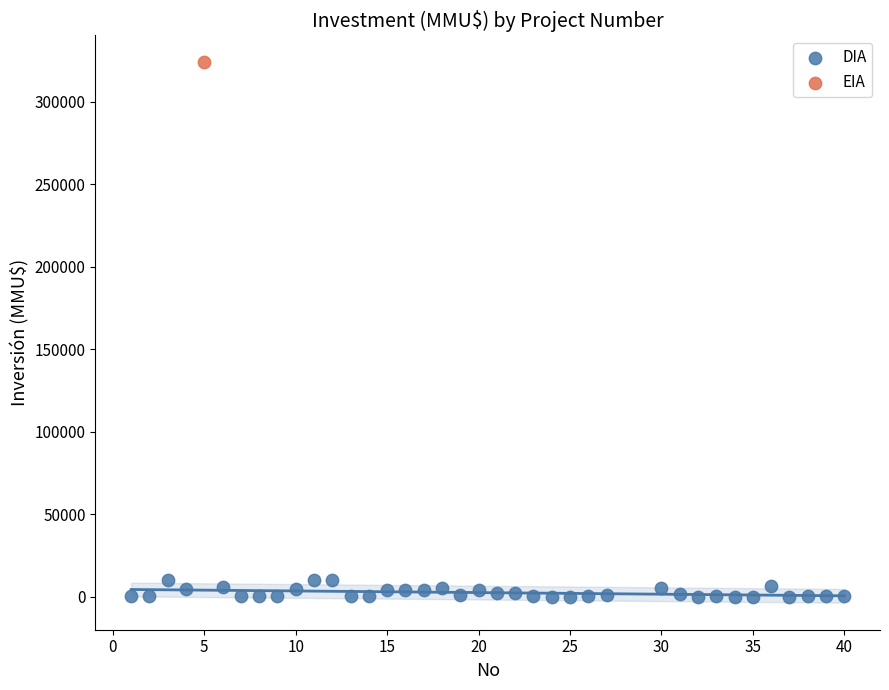

What are all the series names shown in the legend?

DIA, EIA